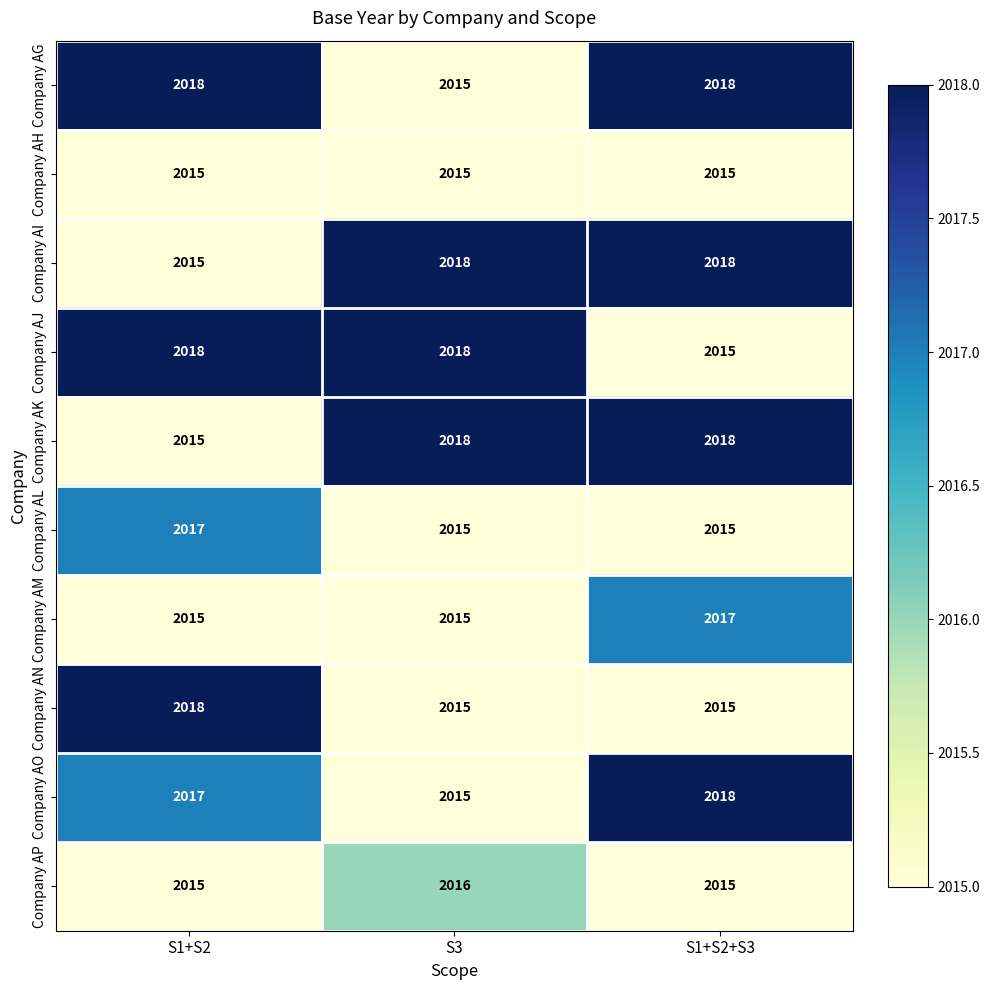

The Company AP series shows 3522 at S3. True or false?

False